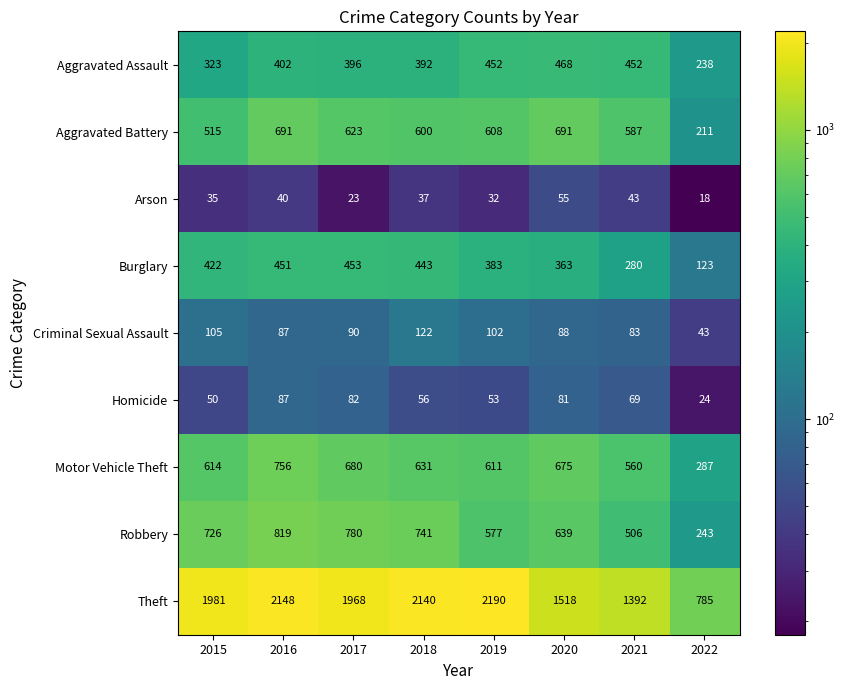

Where is Theft nearest to the value 1487?

2020